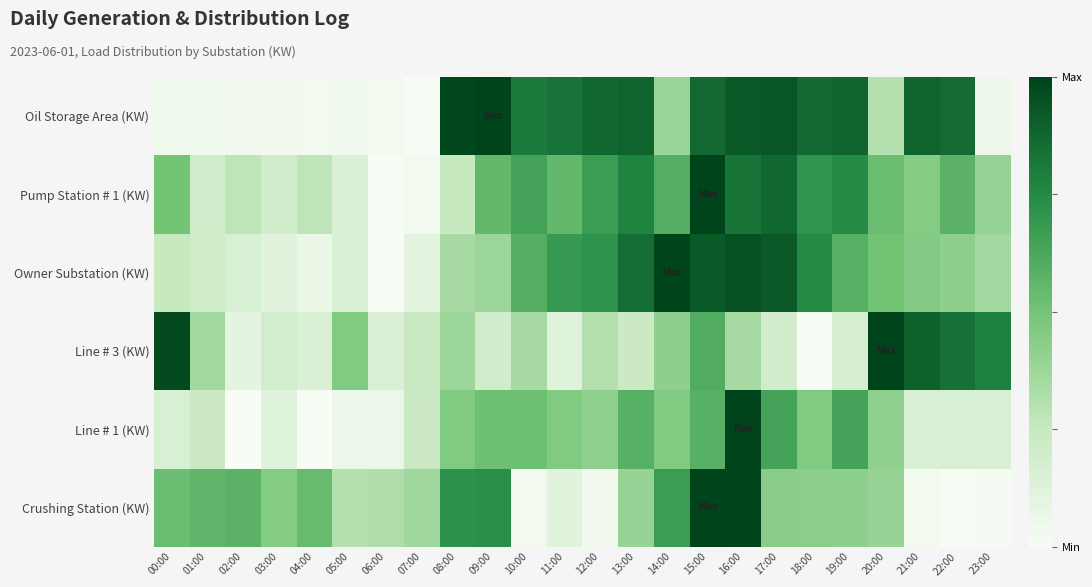

Which series has the largest total across all categories?

Oil Storage Area (KW)